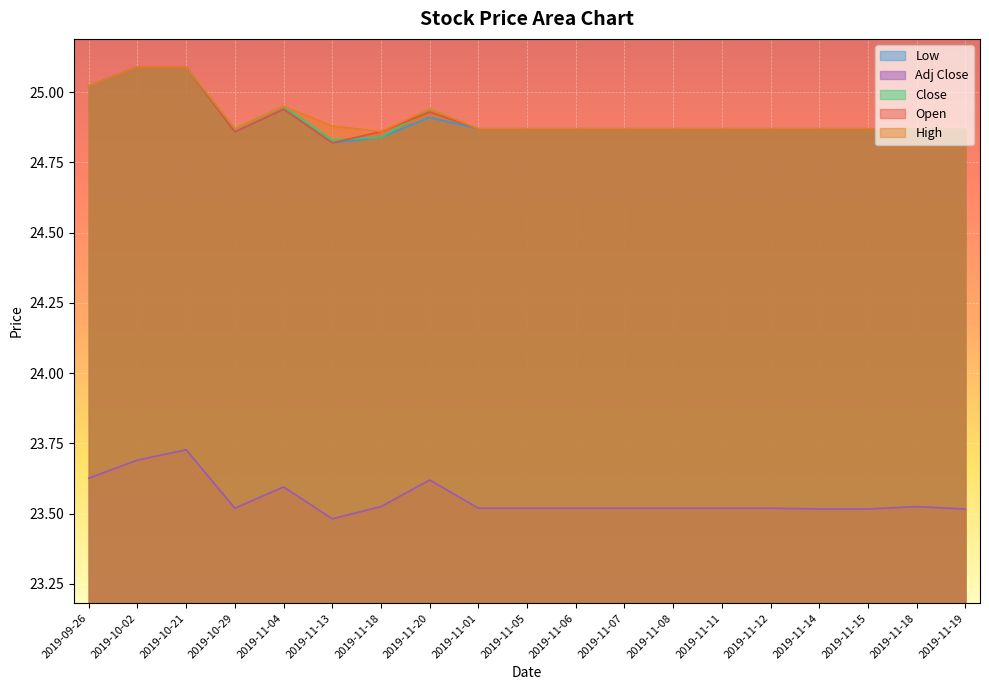

Reading left to right, transcribe all the data shown in this chart.

Open: 2019-09-26=25.0	2019-10-02=25.1	2019-10-21=25.1	2019-10-29=24.9	2019-11-04=24.9	2019-11-13=24.8	2019-11-18=24.9	2019-11-20=24.9	2019-11-01=24.9	2019-11-05=24.9	2019-11-06=24.9	2019-11-07=24.9	2019-11-08=24.9	2019-11-11=24.9	2019-11-12=24.9	2019-11-14=24.9	2019-11-15=24.9	2019-11-18=24.9	2019-11-19=24.9
High: 2019-09-26=25.0	2019-10-02=25.1	2019-10-21=25.1	2019-10-29=24.9	2019-11-04=25.0	2019-11-13=24.9	2019-11-18=24.9	2019-11-20=24.9	2019-11-01=24.9	2019-11-05=24.9	2019-11-06=24.9	2019-11-07=24.9	2019-11-08=24.9	2019-11-11=24.9	2019-11-12=24.9	2019-11-14=24.9	2019-11-15=24.9	2019-11-18=24.9	2019-11-19=24.9
Close: 2019-09-26=25.0	2019-10-02=25.1	2019-10-21=25.1	2019-10-29=24.9	2019-11-04=25.0	2019-11-13=24.8	2019-11-18=24.8	2019-11-20=24.9	2019-11-01=24.9	2019-11-05=24.9	2019-11-06=24.9	2019-11-07=24.9	2019-11-08=24.9	2019-11-11=24.9	2019-11-12=24.9	2019-11-14=24.9	2019-11-15=24.9	2019-11-18=24.9	2019-11-19=24.9
Low: 2019-09-26=25.0	2019-10-02=25.1	2019-10-21=25.1	2019-10-29=24.9	2019-11-04=24.9	2019-11-13=24.8	2019-11-18=24.8	2019-11-20=24.9	2019-11-01=24.9	2019-11-05=24.9	2019-11-06=24.9	2019-11-07=24.9	2019-11-08=24.9	2019-11-11=24.9	2019-11-12=24.9	2019-11-14=24.9	2019-11-15=24.9	2019-11-18=24.9	2019-11-19=24.9
Adj Close: 2019-09-26=23.6	2019-10-02=23.7	2019-10-21=23.7	2019-10-29=23.5	2019-11-04=23.6	2019-11-13=23.5	2019-11-18=23.5	2019-11-20=23.6	2019-11-01=23.5	2019-11-05=23.5	2019-11-06=23.5	2019-11-07=23.5	2019-11-08=23.5	2019-11-11=23.5	2019-11-12=23.5	2019-11-14=23.5	2019-11-15=23.5	2019-11-18=23.5	2019-11-19=23.5